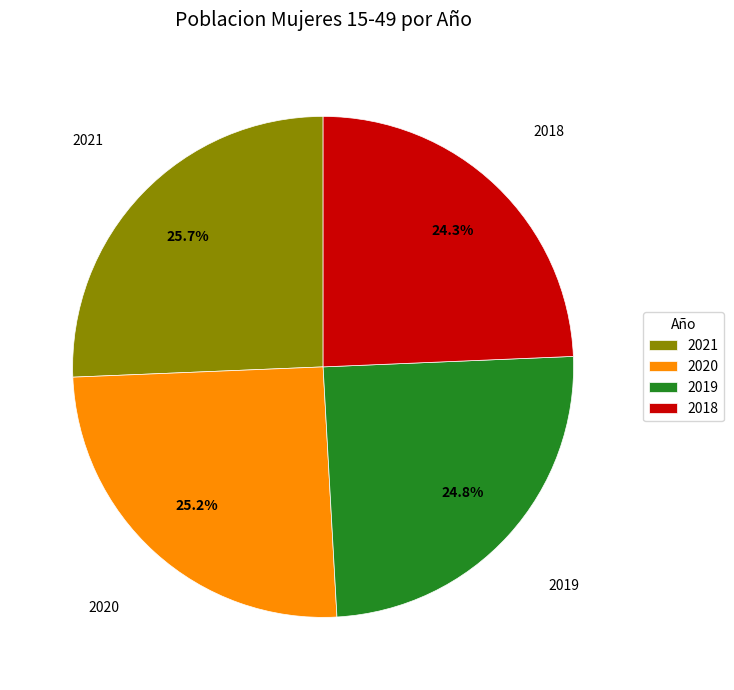

To the nearest percent, what is the combined percentage of 2019 and 2020?

50%